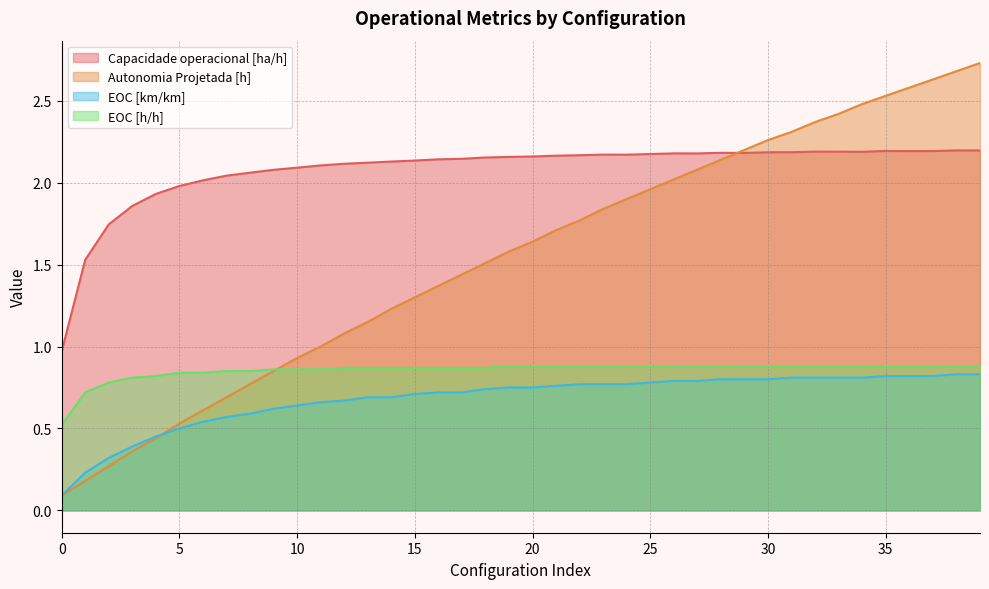

Count the EOC [km/km] values in the range 0 to 1.

40